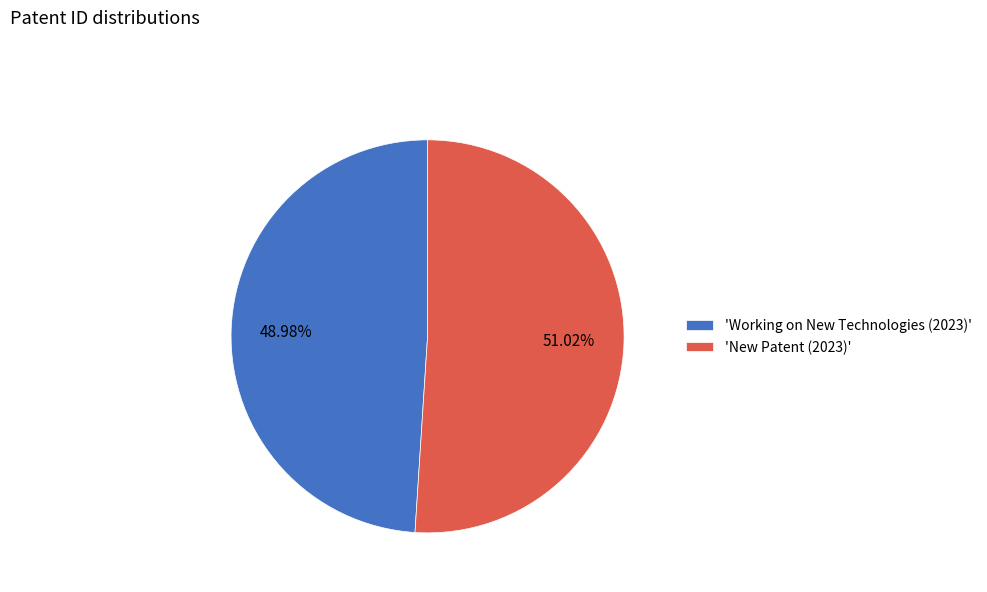

Approximately how many times larger is the value at 'Working on New Technologies (2023)' compared to 'New Patent (2023)'?

1.0